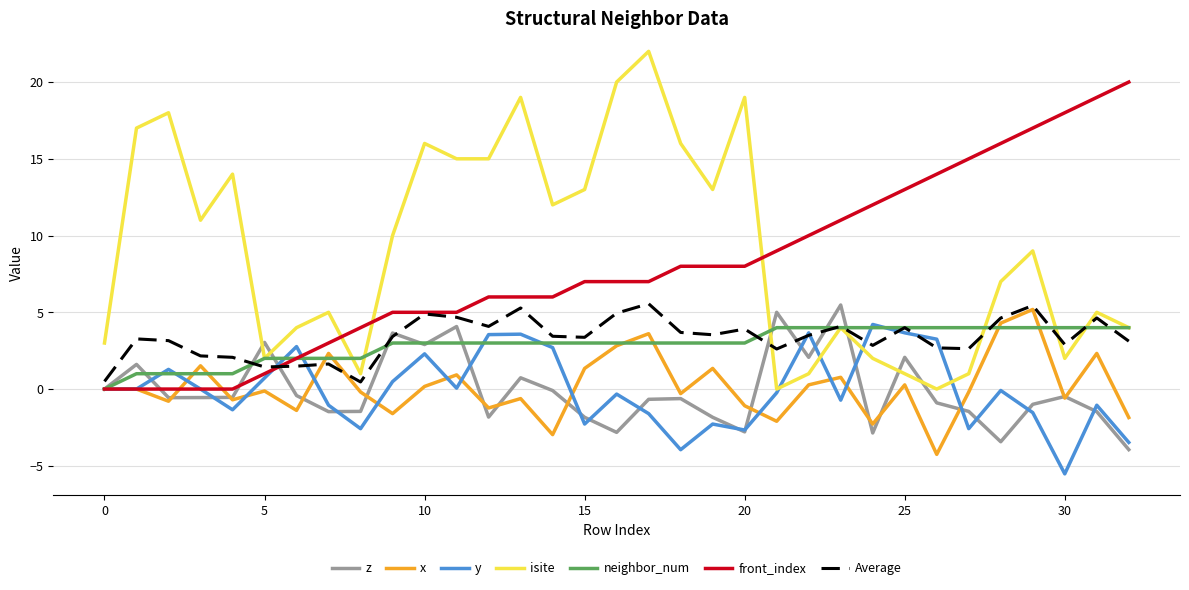

How many interior local peaks does the y series have?

10